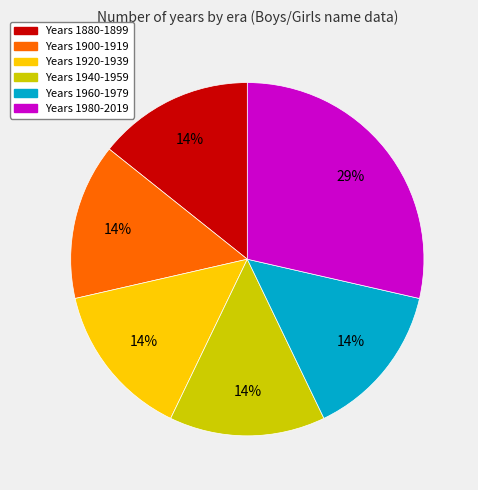

Does any single category account for the majority?

No